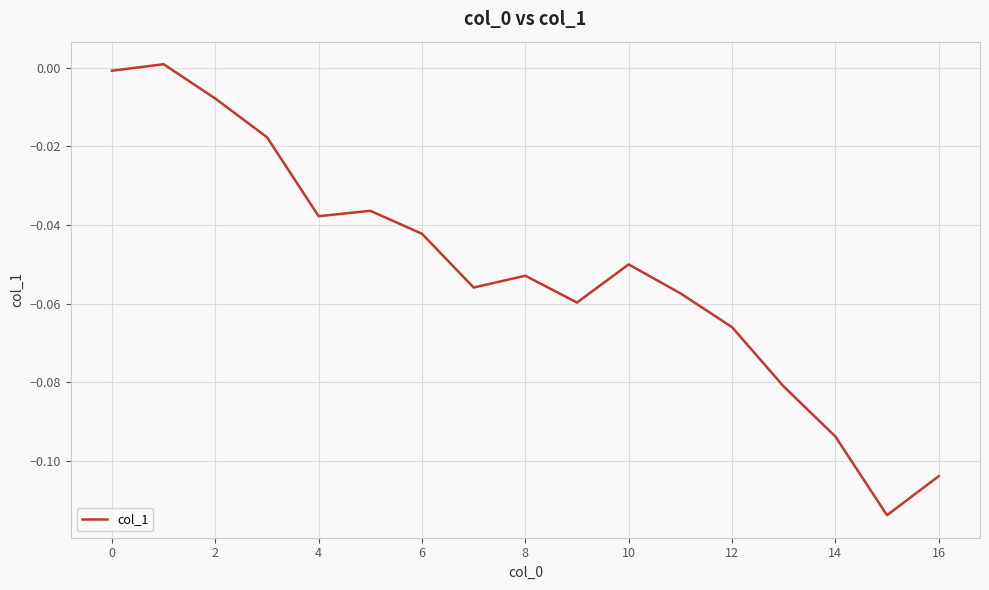

How many positive values are there?

1